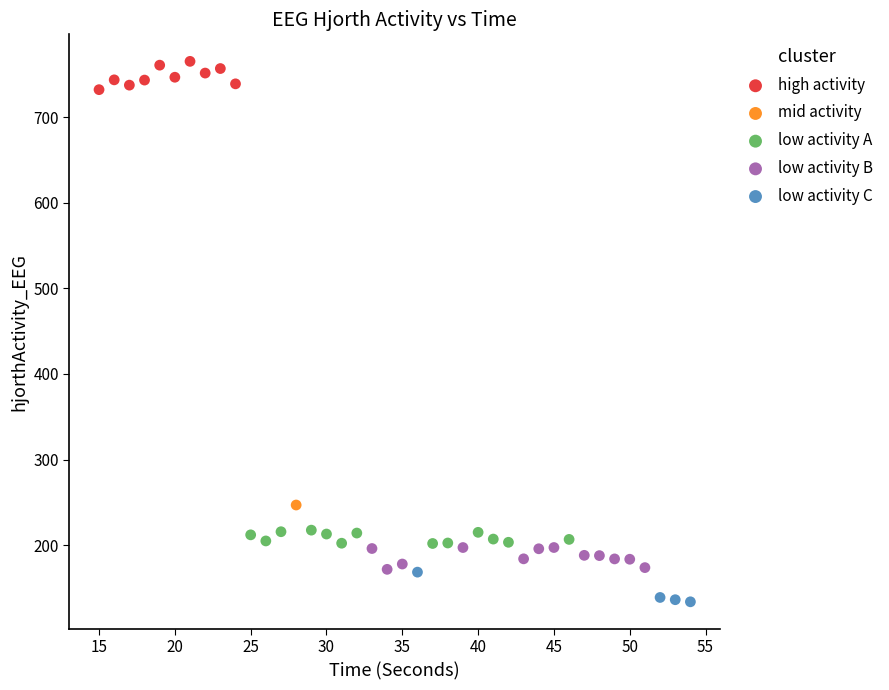

What are all the series names shown in the legend?

high activity, mid activity, low activity A, low activity B, low activity C